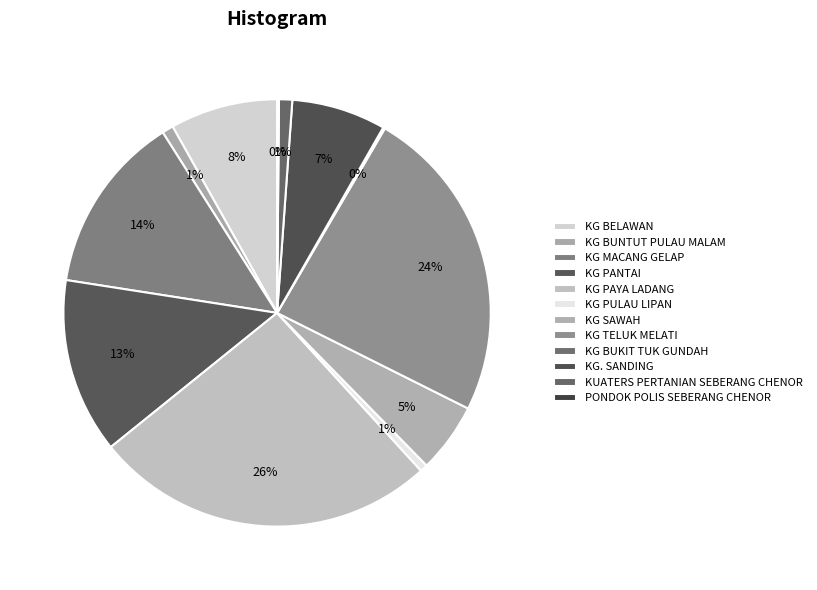

True or false: KG BELAWAN accounts for 1% of the total.

False